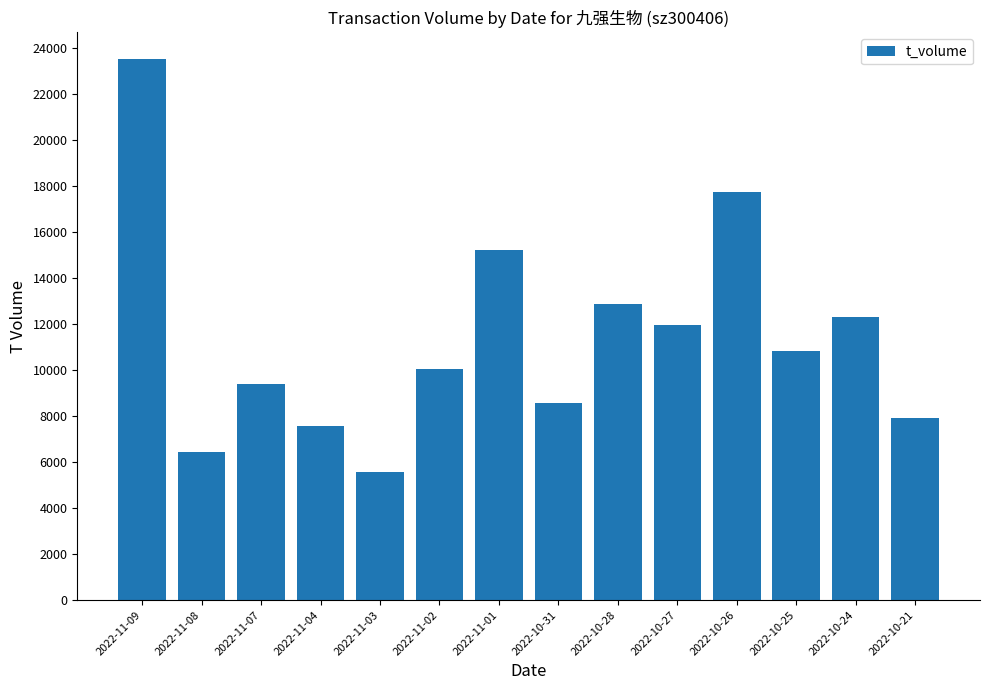

Is it true that the value at 2022-11-01 is 15242?

True